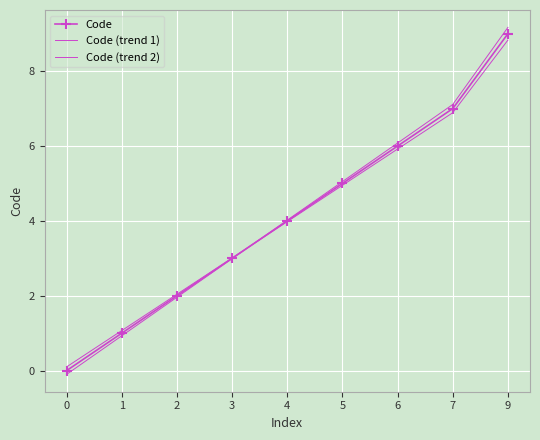

What is the difference between the second highest and second lowest values in the Code series?

6.0